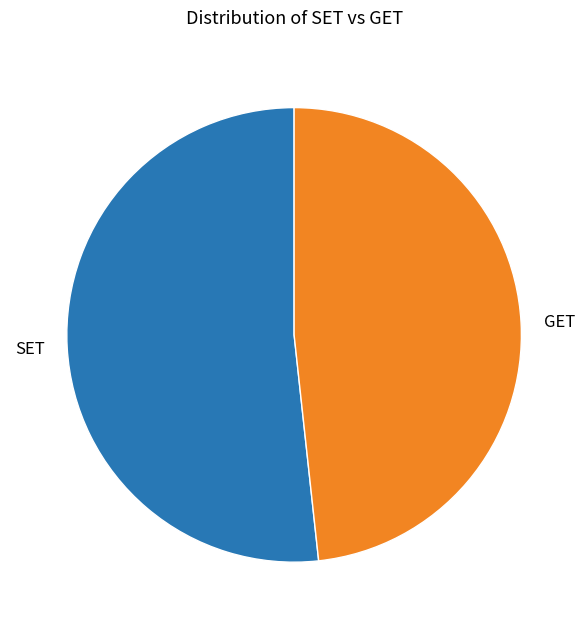

Is it true that GET is 48% of the pie?

True